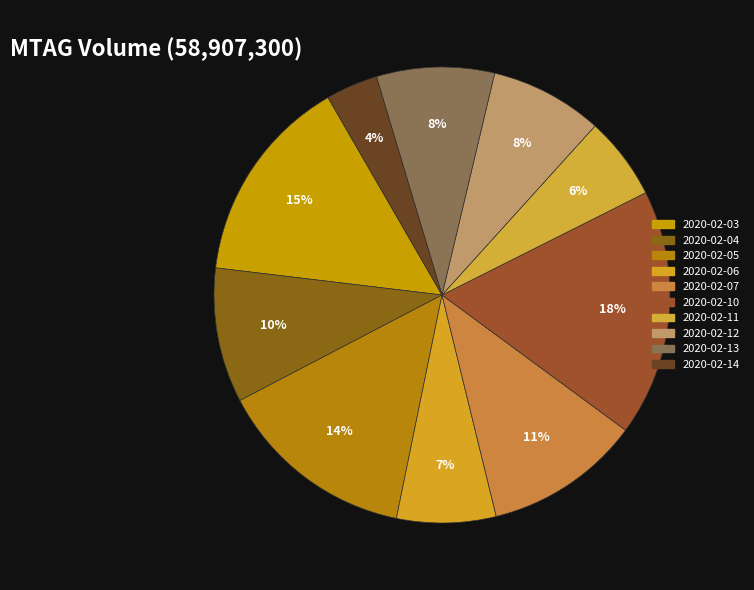

How many slices are in this pie chart?

10